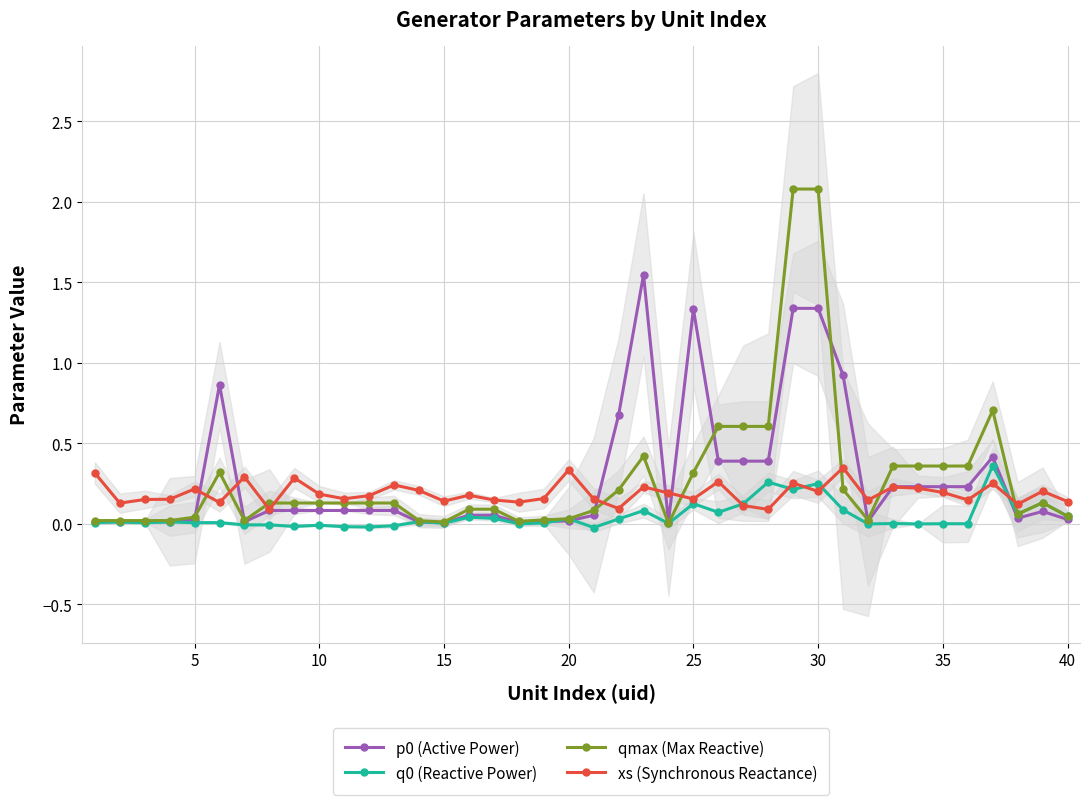

What is the value of the xs (Synchronous Reactance) point at the 1st from the left?

0.3